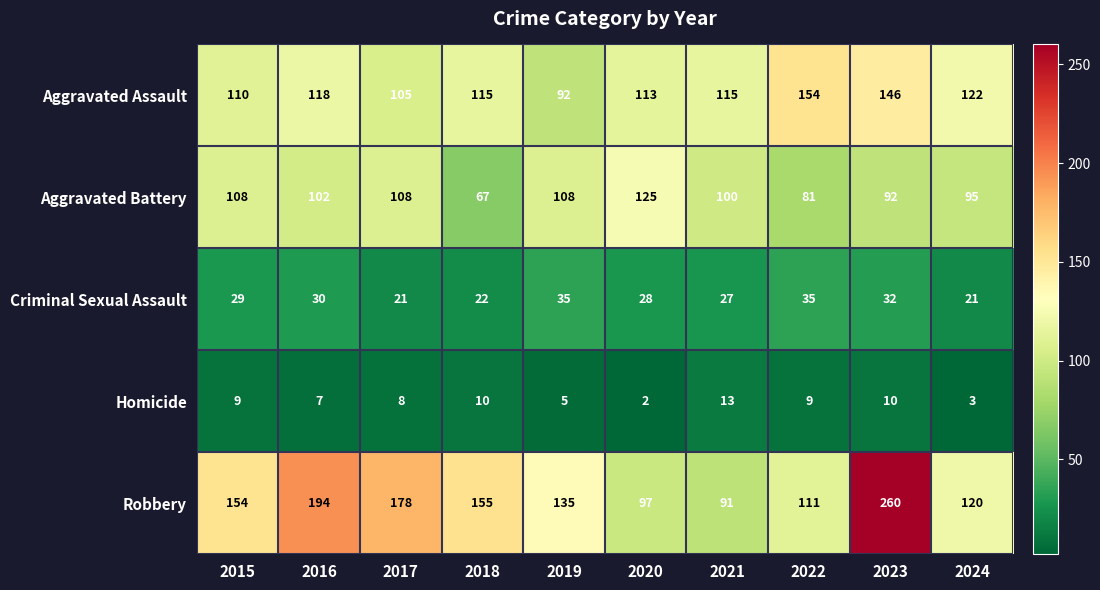

At how many categories does at least one series exceed 67?

10